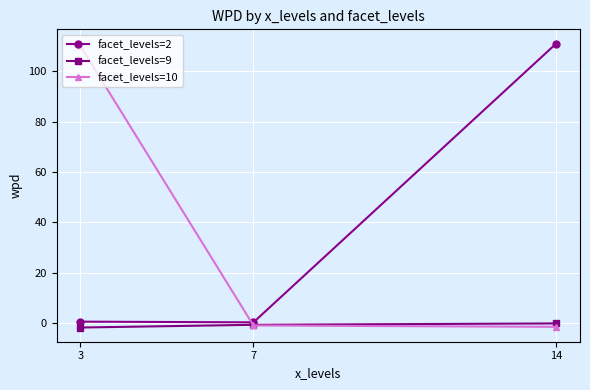

What is the sum of all facet_levels=9 values?

-2.4